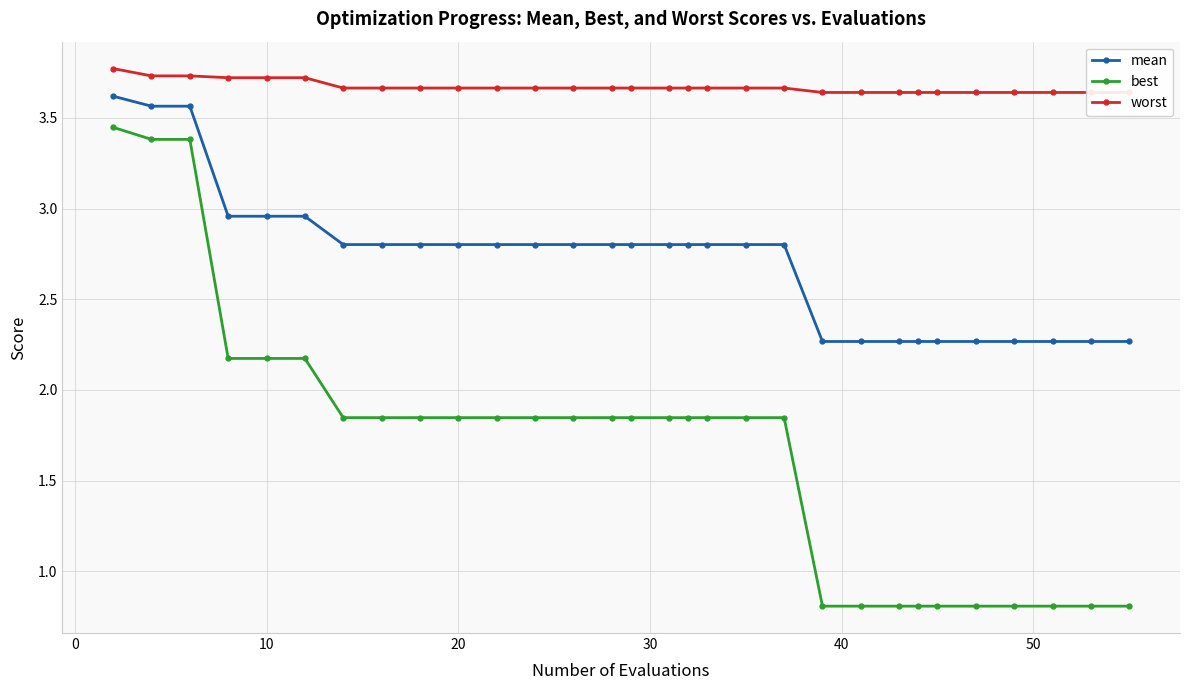

True or false: best and mean cross at least once.

False